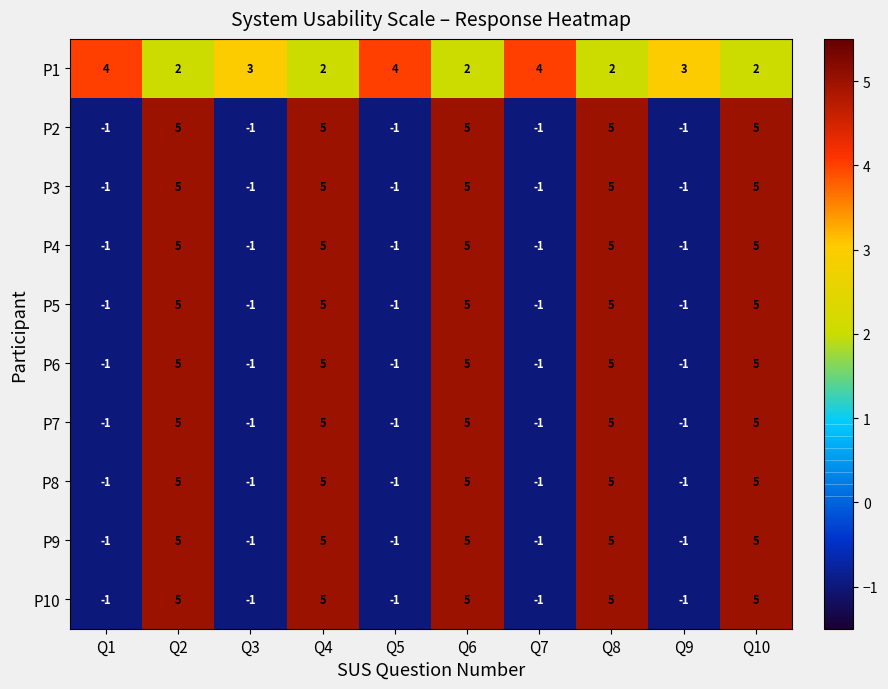

What is the difference between the maximum and second lowest values in the P3 series?

6